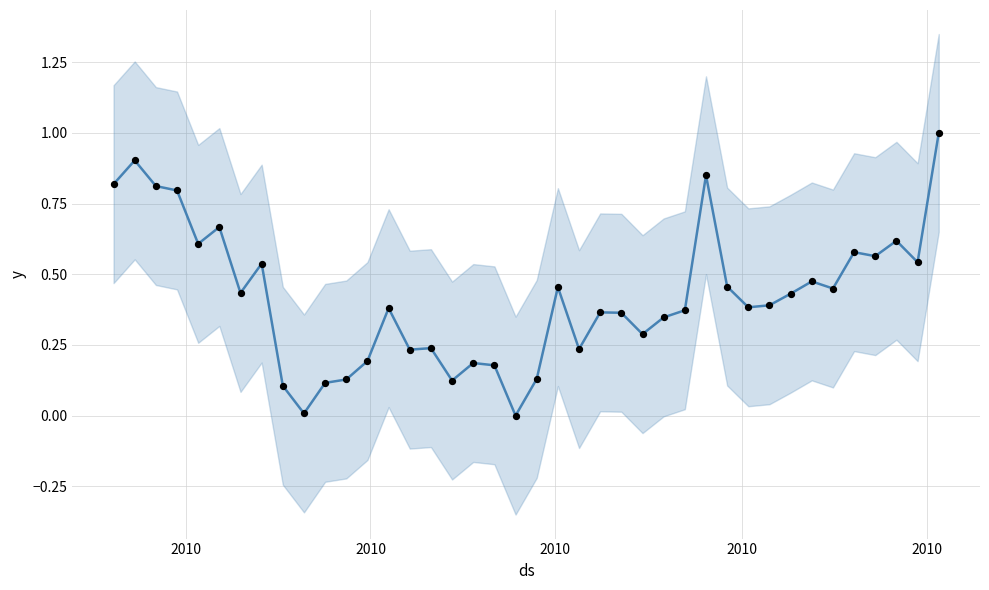

At how many categories does at least one series exceed 0?

39